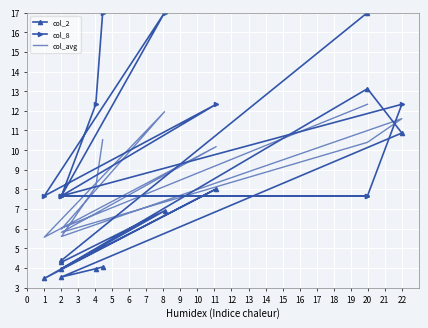

Between 1 and 9, which series saw the biggest shift?

col_2